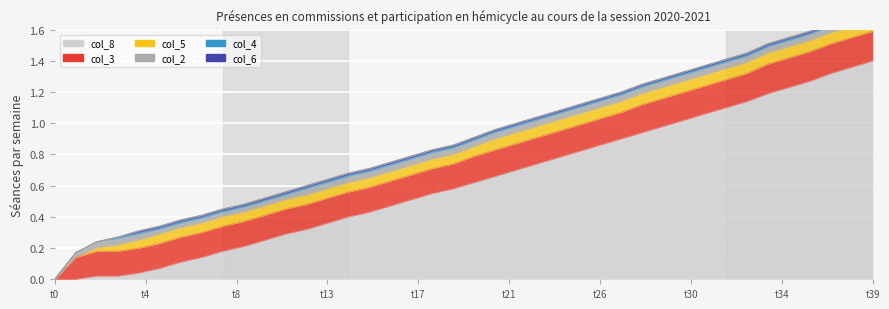

True or false: col_5 and col_6 cross at least once.

False